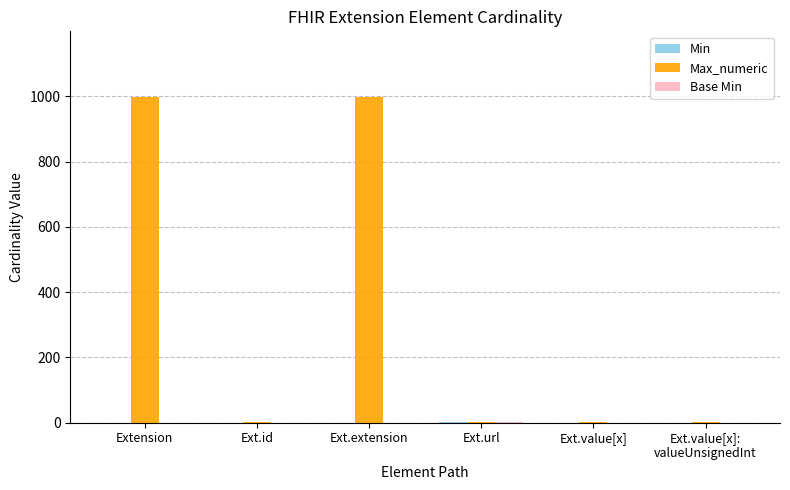

Which series changed the most between Extension and Ext.url?

Max_numeric